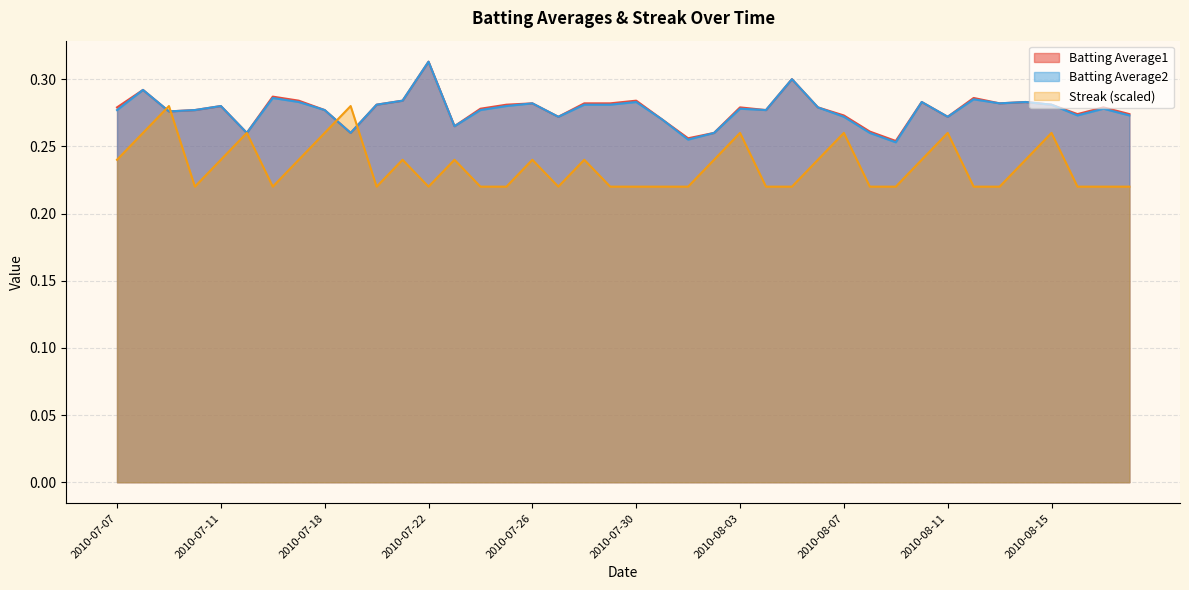

How many data points does each series have?

40